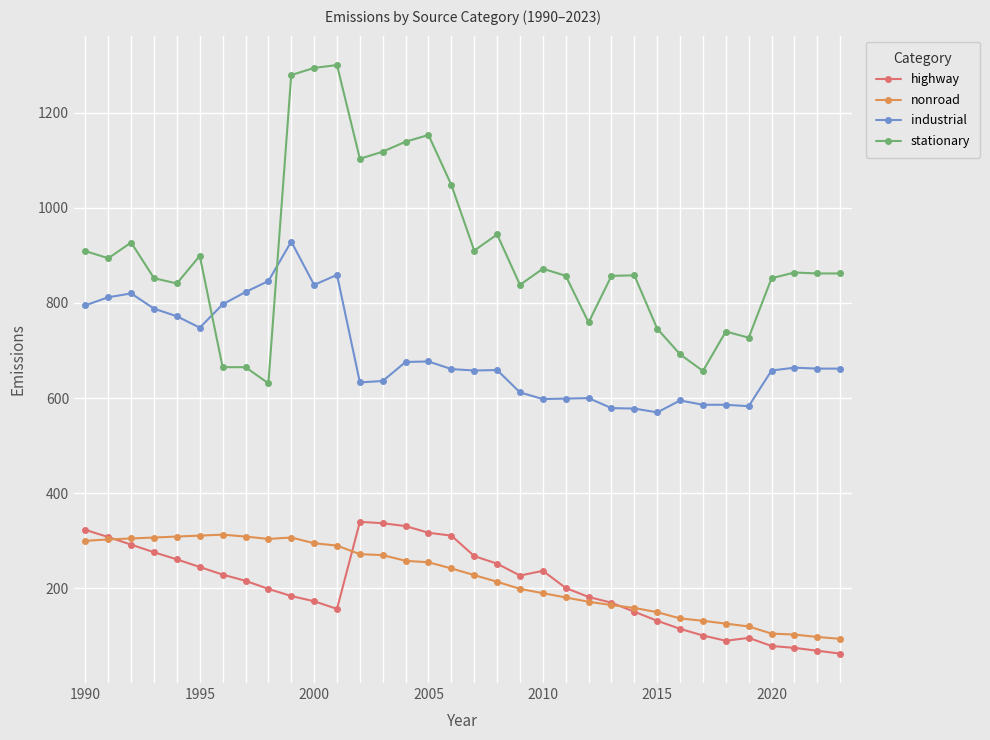

True or false: stationary and nonroad intersect in this chart.

False